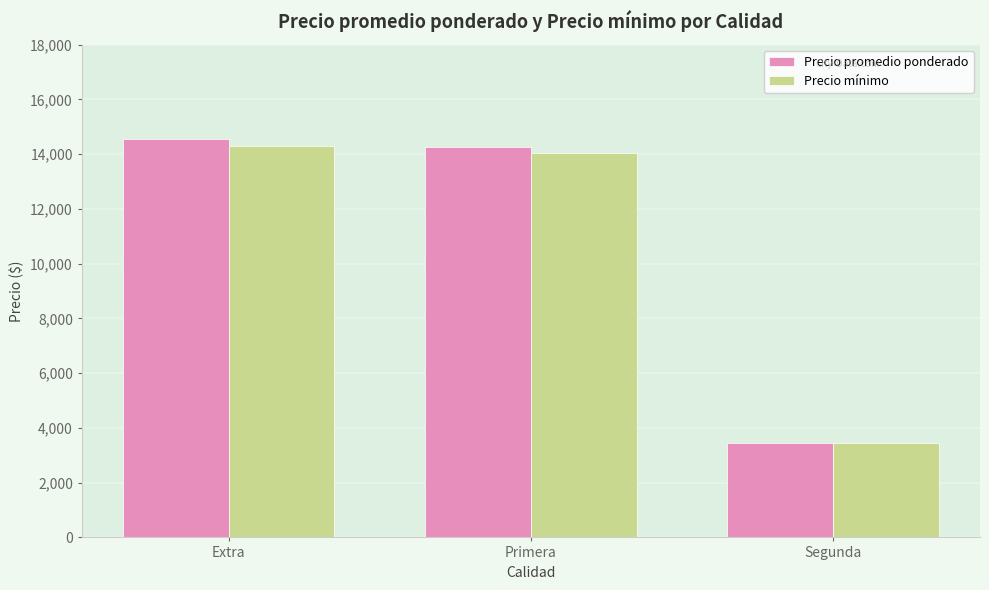

What value does the Precio promedio ponderado series have at Primera?

14245.9